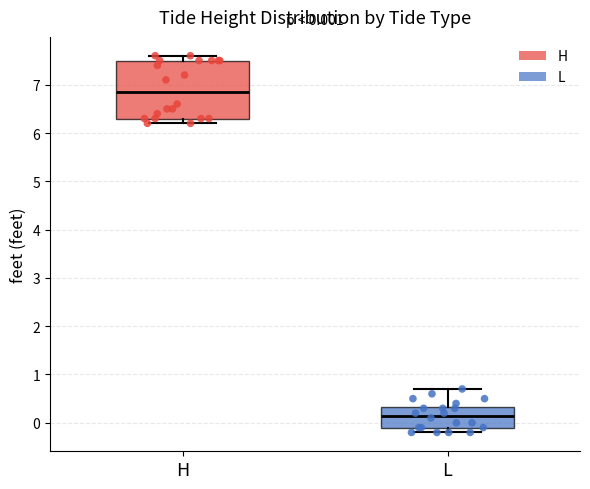

Which box is the tallest, from its lower edge to its upper edge?

H